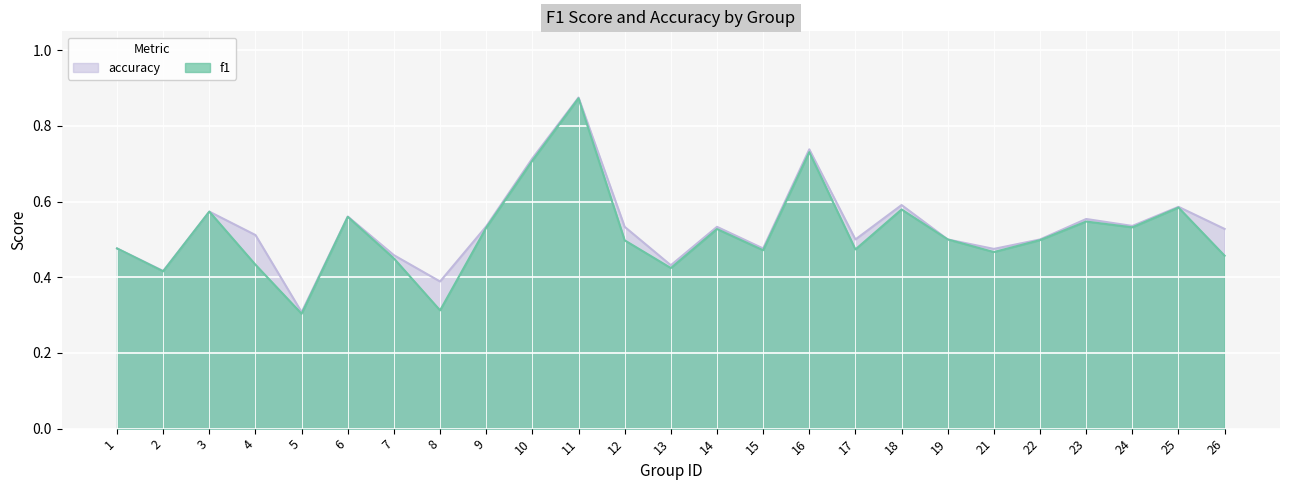

Reading right to left, extract all data points from this chart.

f1: 0.5	0.6	0.5	0.5	0.5	0.5	0.5	0.6	0.5	0.7	0.5	0.5	0.4	0.5	0.9	0.7	0.5	0.3	0.4	0.6	0.3	0.4	0.6	0.4	0.5
accuracy: 0.5	0.6	0.5	0.6	0.5	0.5	0.5	0.6	0.5	0.7	0.5	0.5	0.4	0.5	0.9	0.7	0.5	0.4	0.5	0.6	0.3	0.5	0.6	0.4	0.5